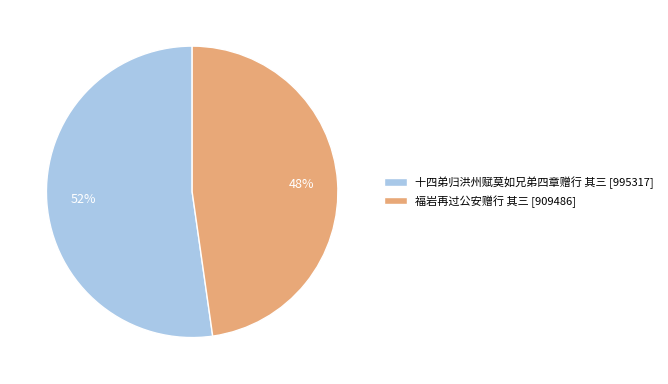

Combined, do 十四弟归洪州赋莫如兄弟四章赠行 其三 [995317] and 福岩再过公安赠行 其三 [909486] account for over 50%?

Yes